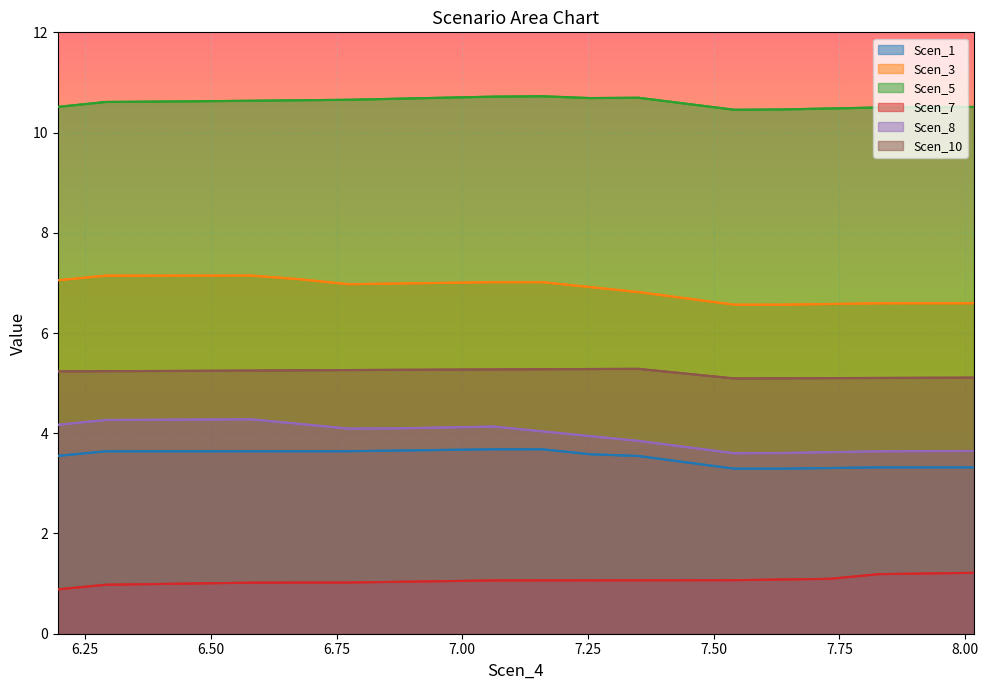

Is it true that Scen_5 equals 14.8 at 7.731867468596306?

False